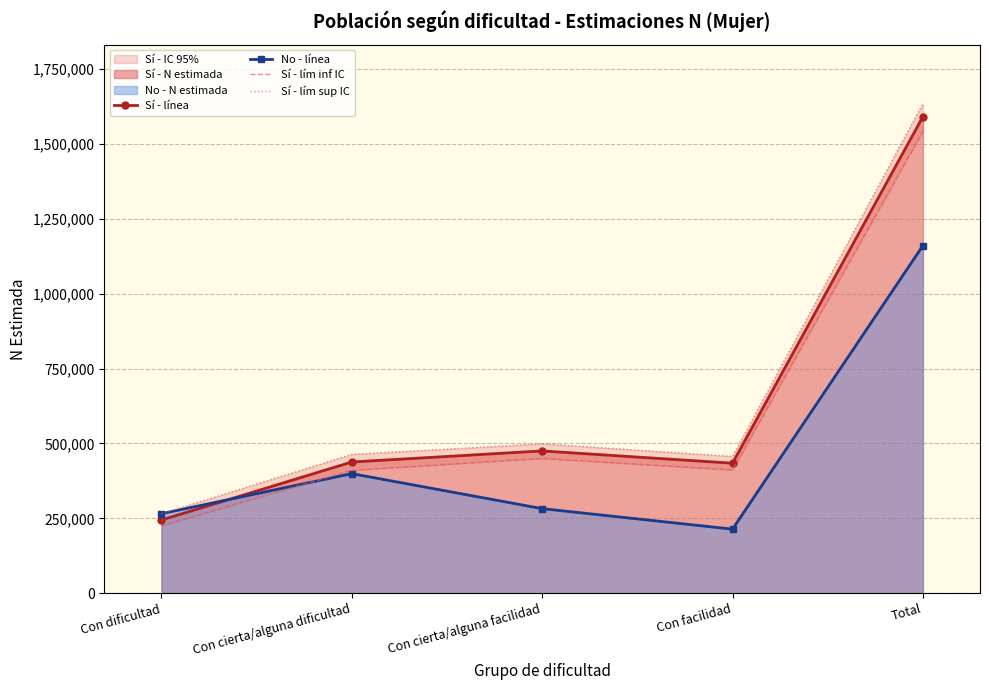

The value of Sí - lím inf IC at Total is 1542667. True or false?

True